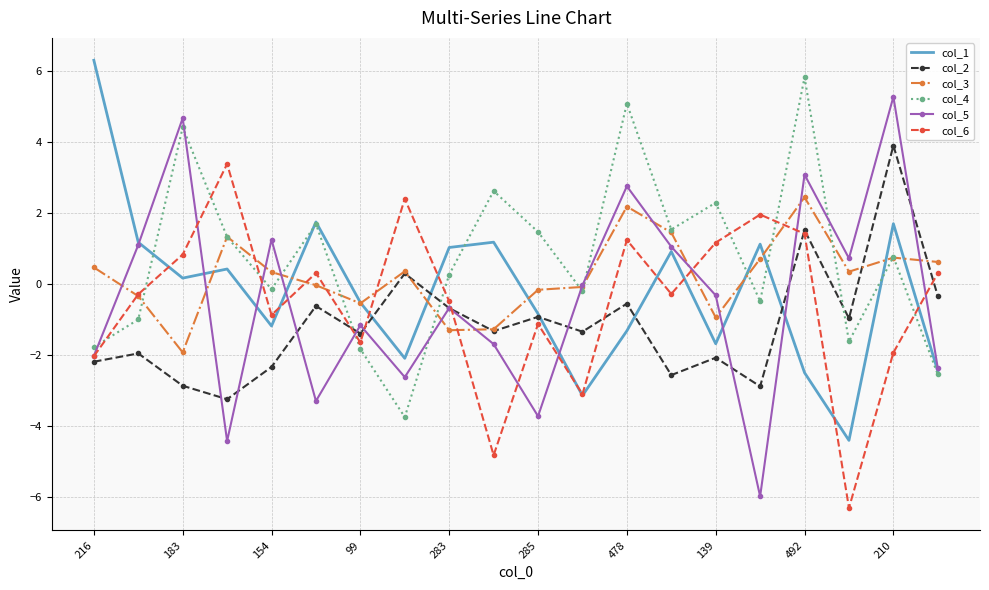

What is the greatest value displayed?

6.3